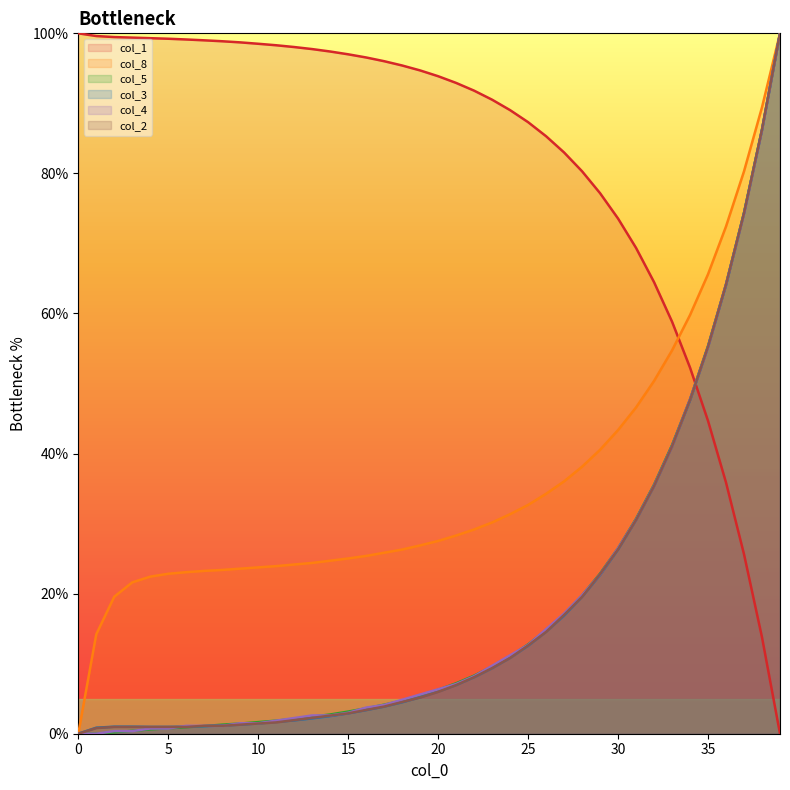

Which has a higher value, 12 or 34?

12